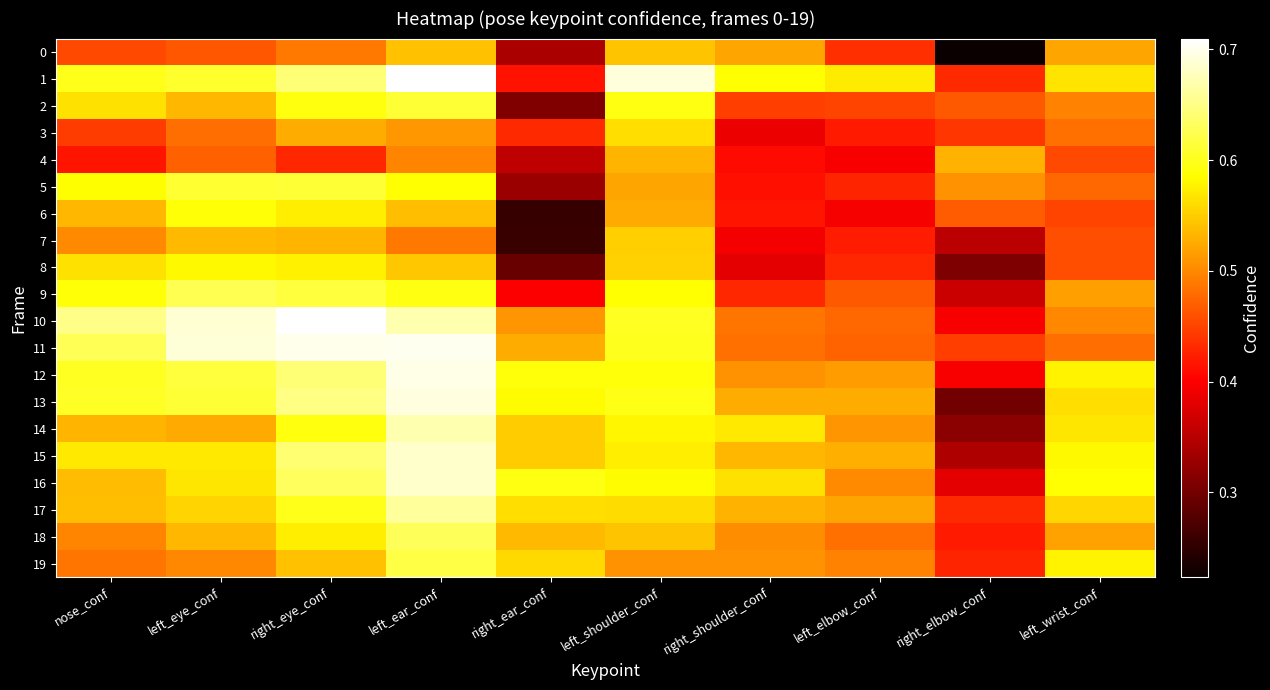

At how many categories does at least one series exceed 0?

10